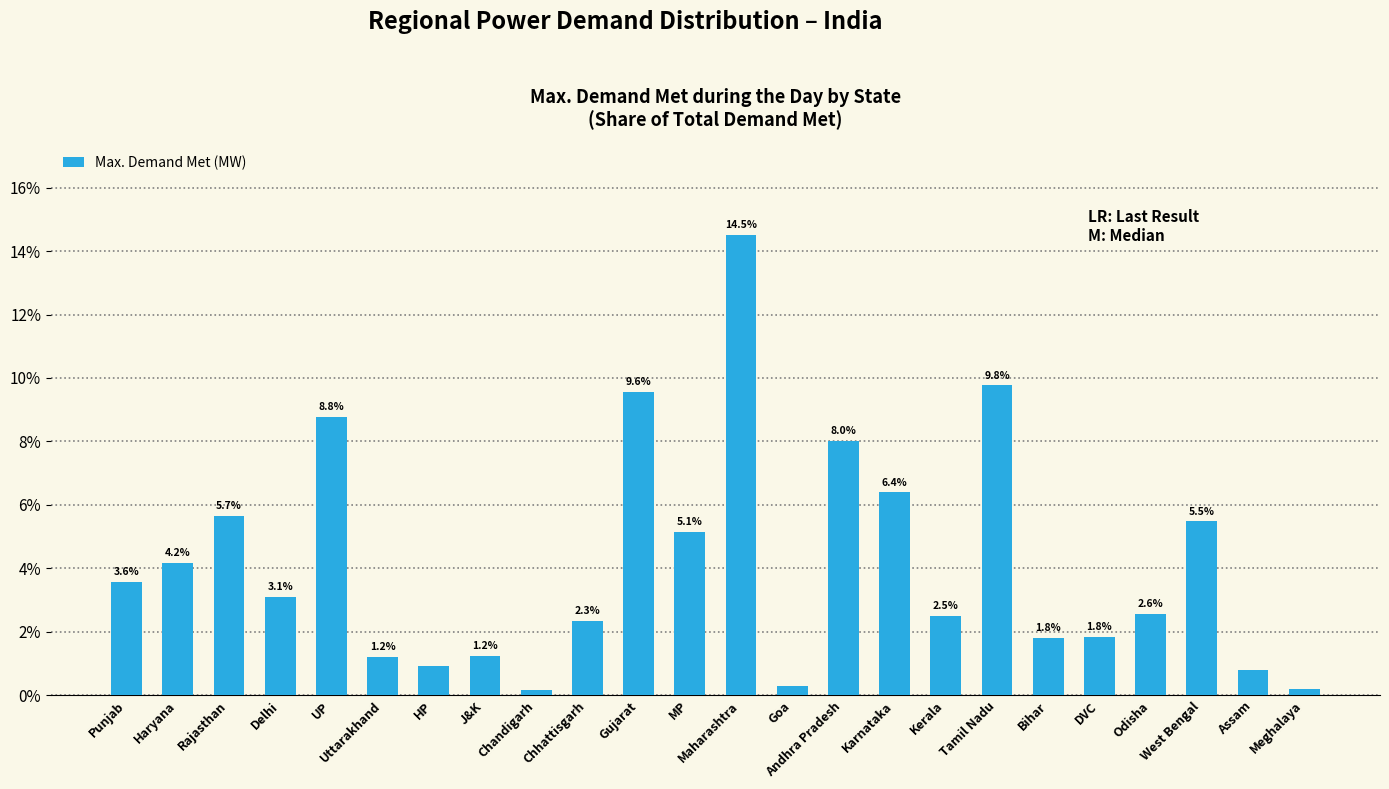

What is the average value?

4.2